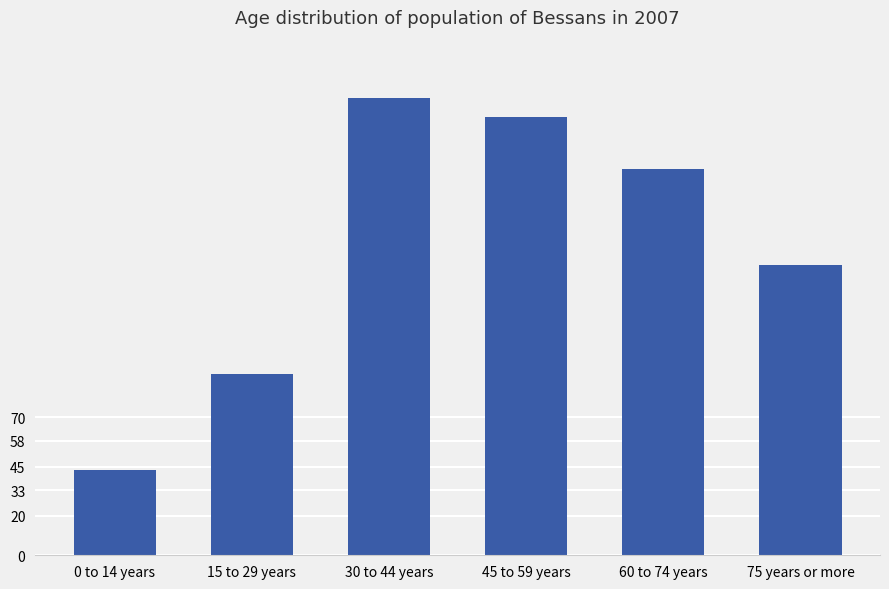

What is the label of the 3rd bar from the left?

30 to 44 years